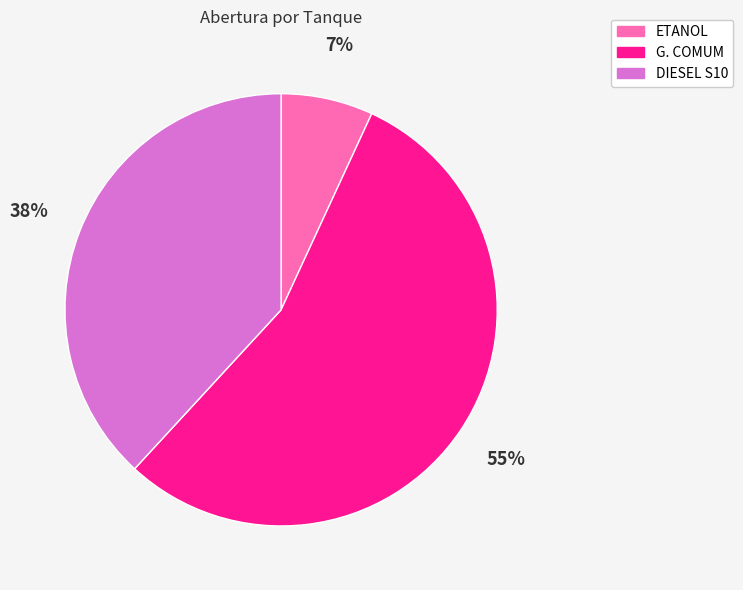

Count the number of slices in the pie.

3